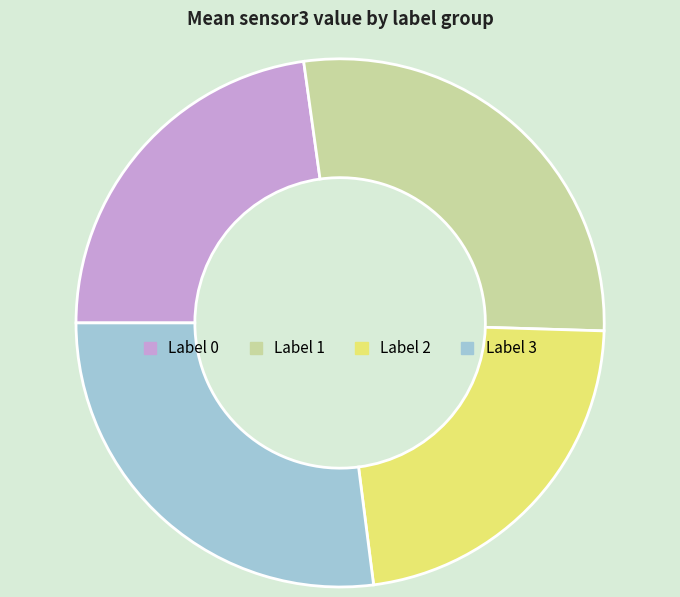

Is there a majority slice in this chart?

No